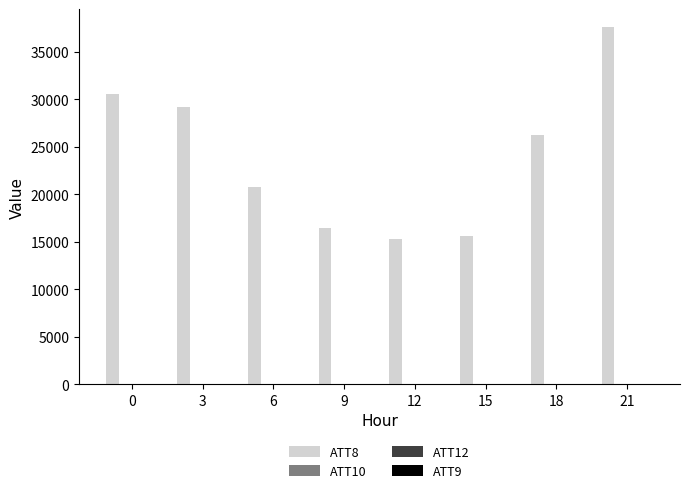

True or false: ATT8 has a value of 16500.0 at 9.

True